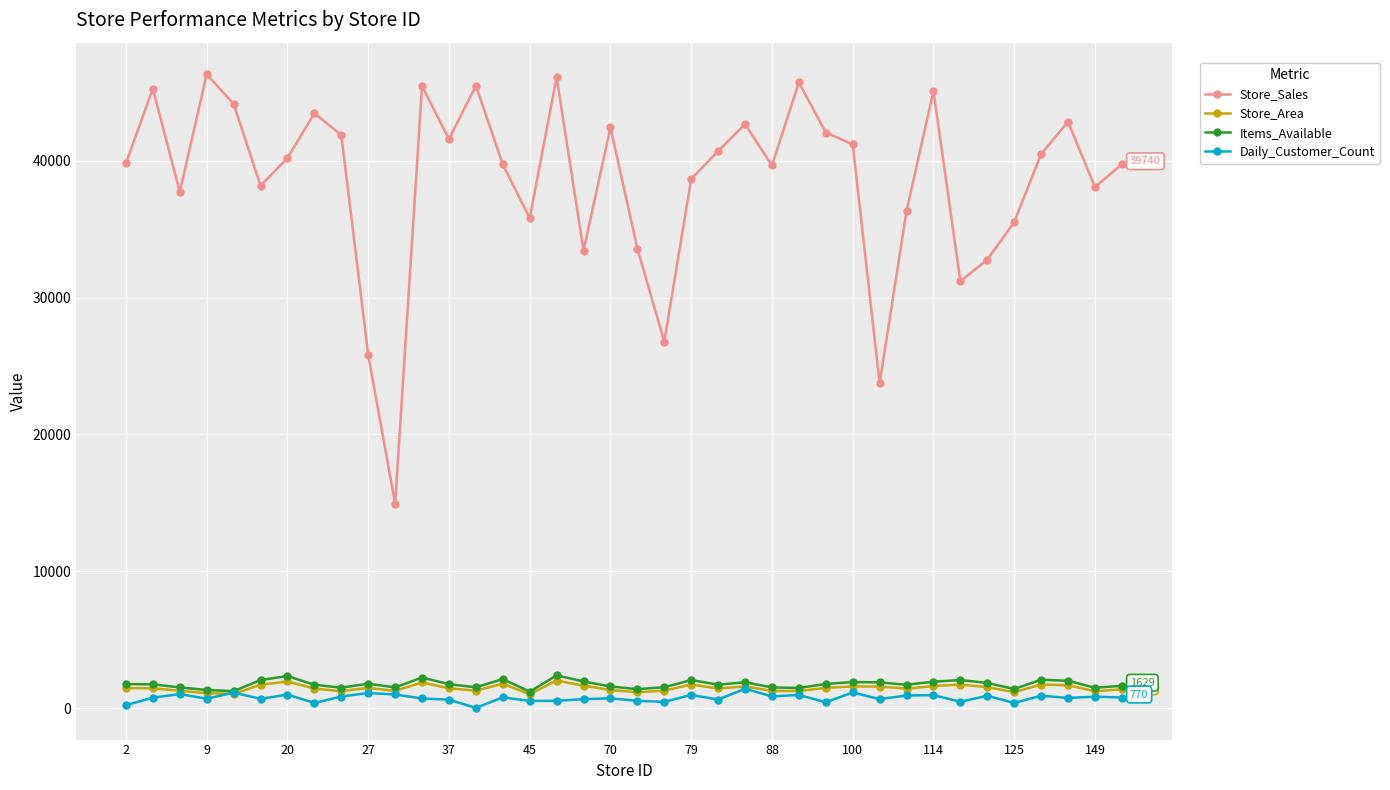

Is this an area chart (filled region under the line)?

No